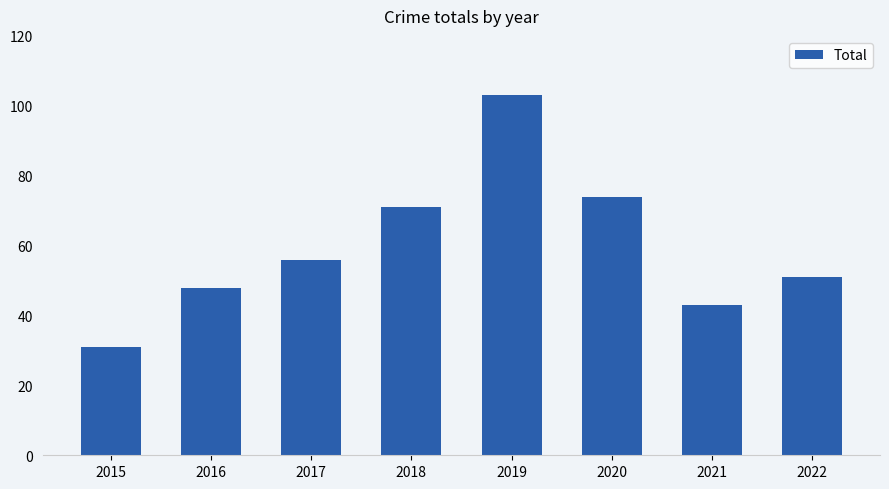

Reading left to right, transcribe all the data shown in this chart.

2015=31	2016=48	2017=56	2018=71	2019=103	2020=74	2021=43	2022=51